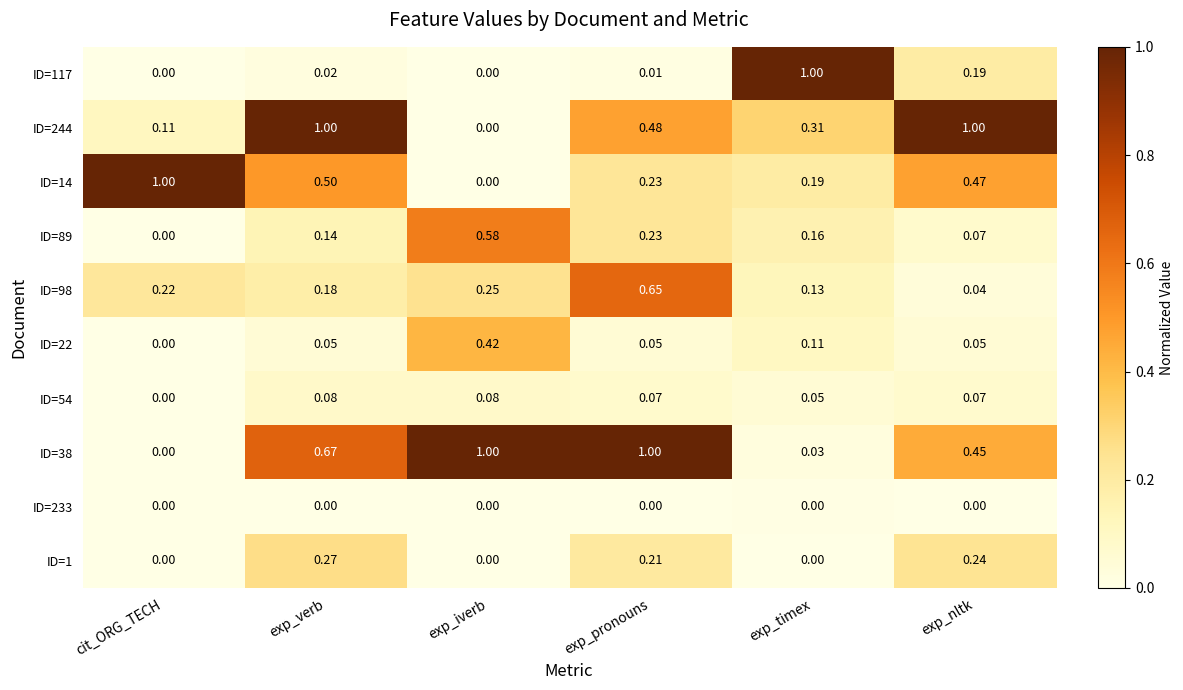

How many categories are shown in the chart?

6